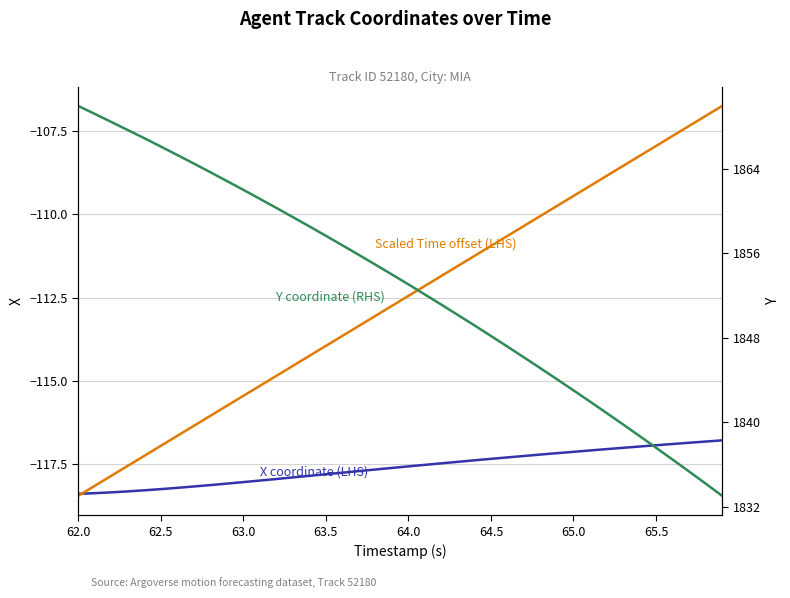

What is the value of the Y coordinate (RHS) point at the 14th from the left?

1859.4